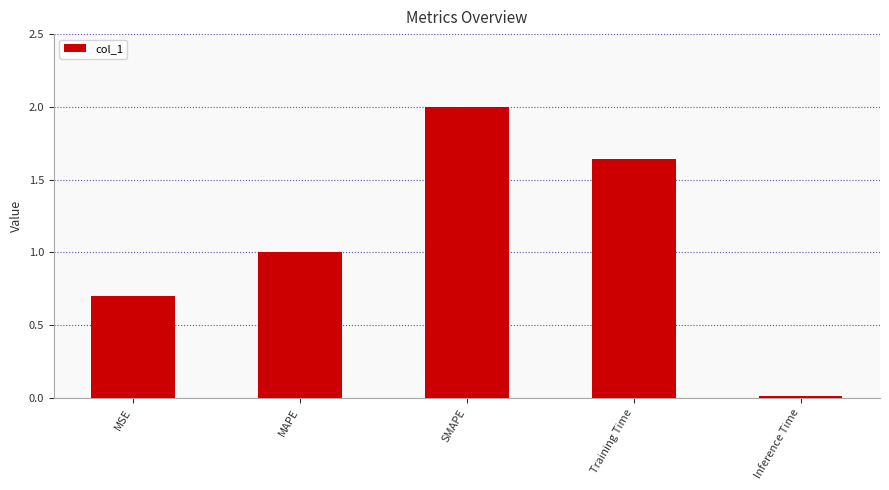

True or false: the data shows 2.0 at SMAPE.

True